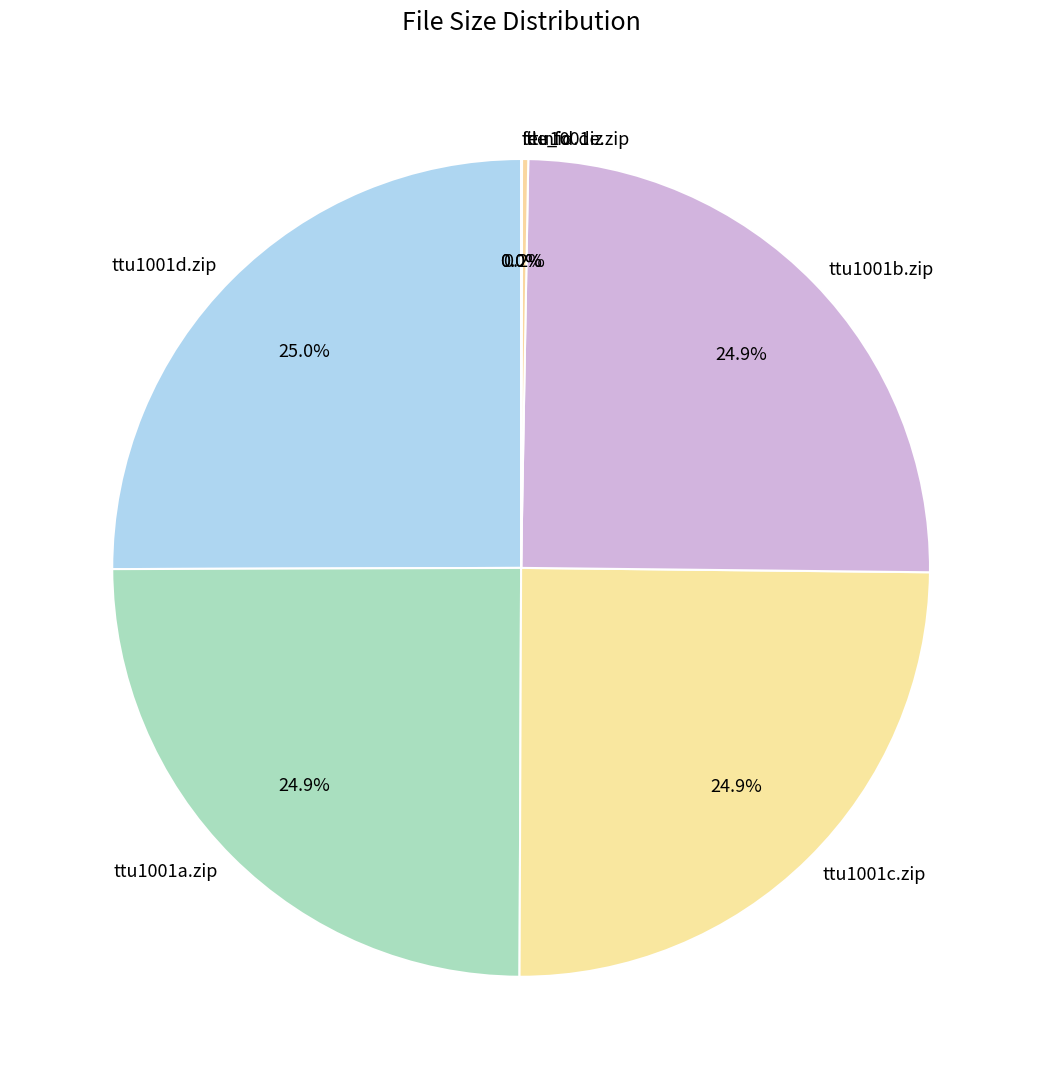

How much of the chart is everything except ttu1001a.zip?

75.1%